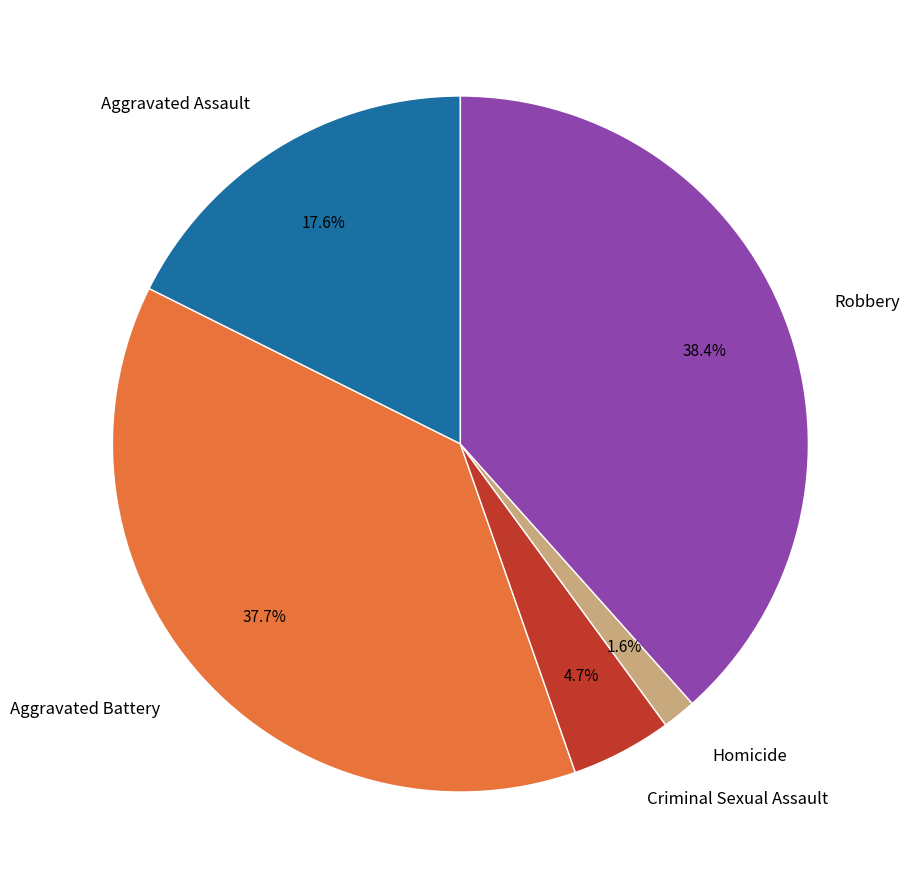

How many slices are in this pie chart?

5